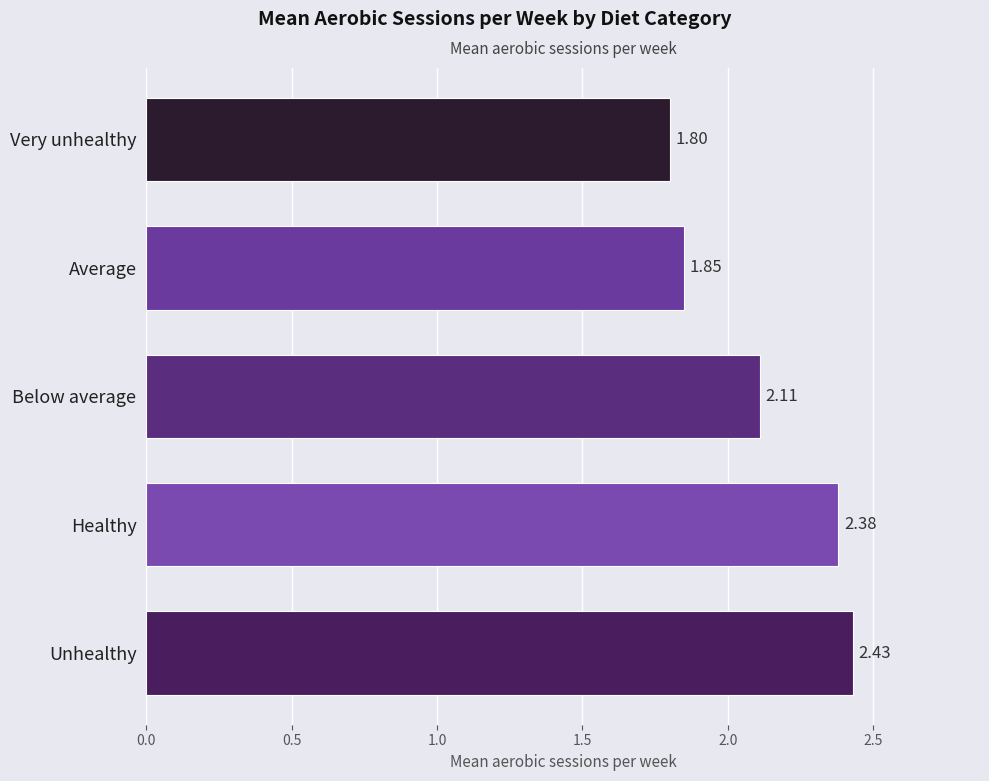

What is the difference between the second highest and second lowest values?

0.5